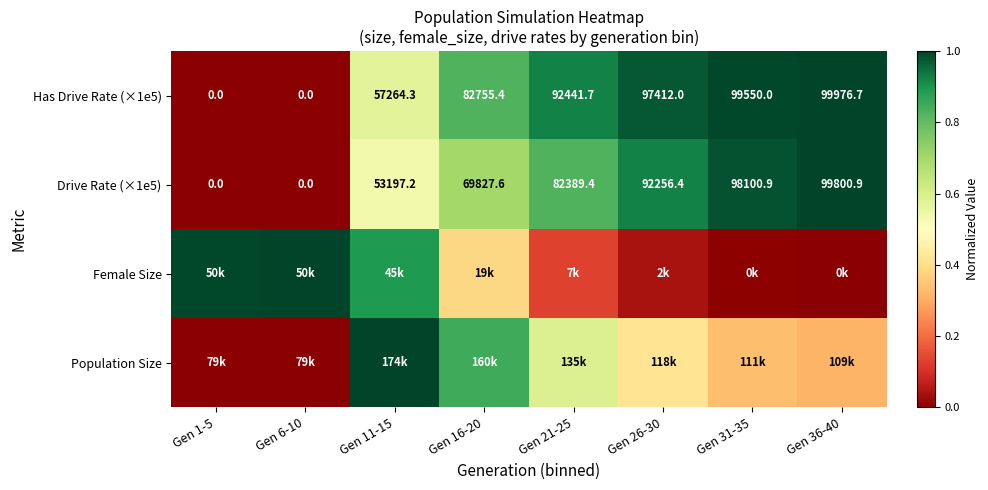

What is the greatest value displayed?

1.0